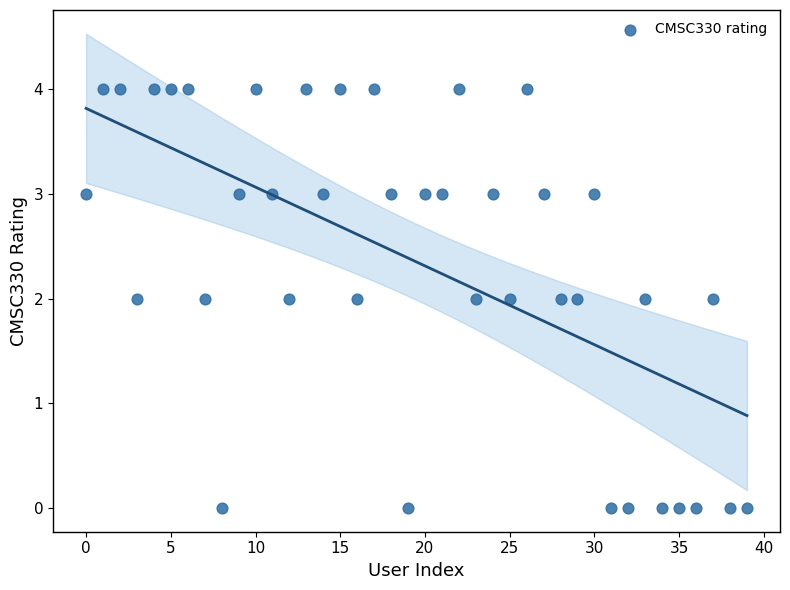

What is the range of Y values (max minus min)?

4